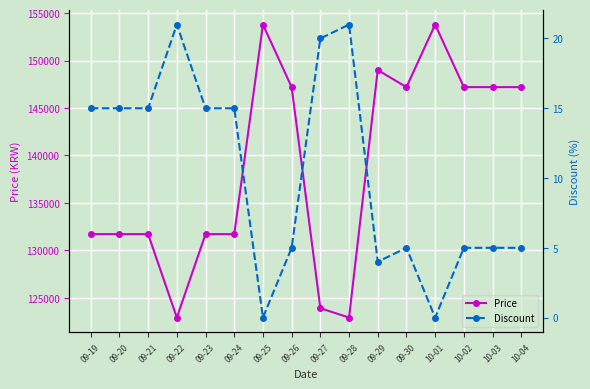

How many data points does each series have?

16